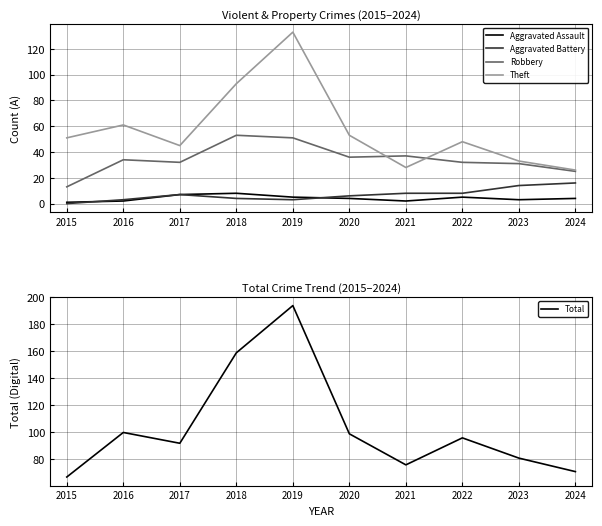

Rank the series by their maximum value, from lowest to highest.

Aggravated Assault, Aggravated Battery, Robbery, Theft, Total